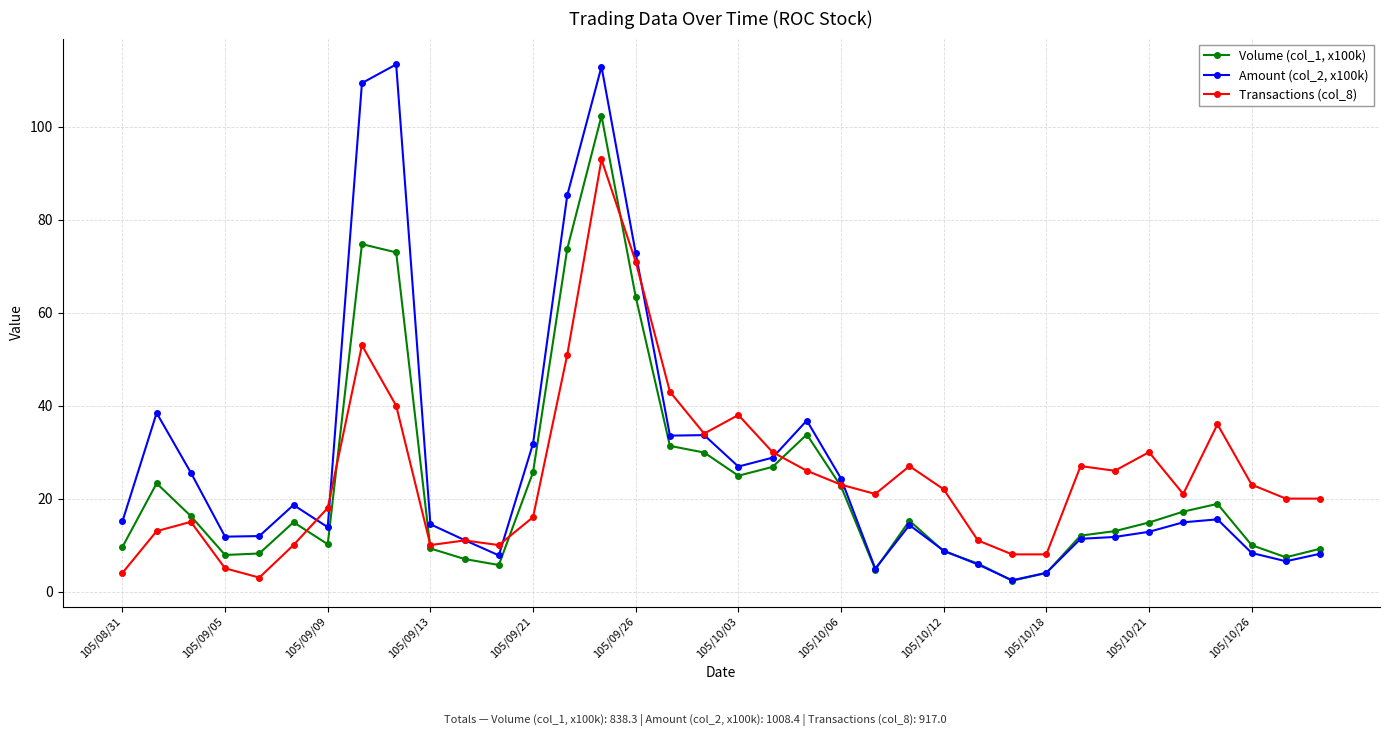

What is the value of the Amount (col_2, x100k) point at the 22nd from the left?

24.3